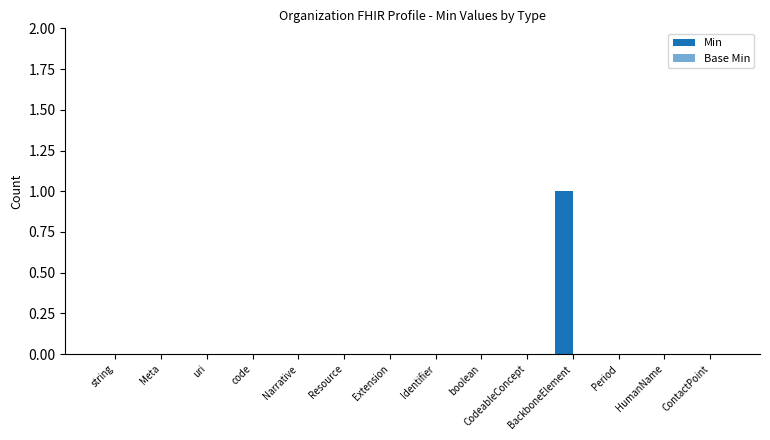

How many series are shown in this chart?

1